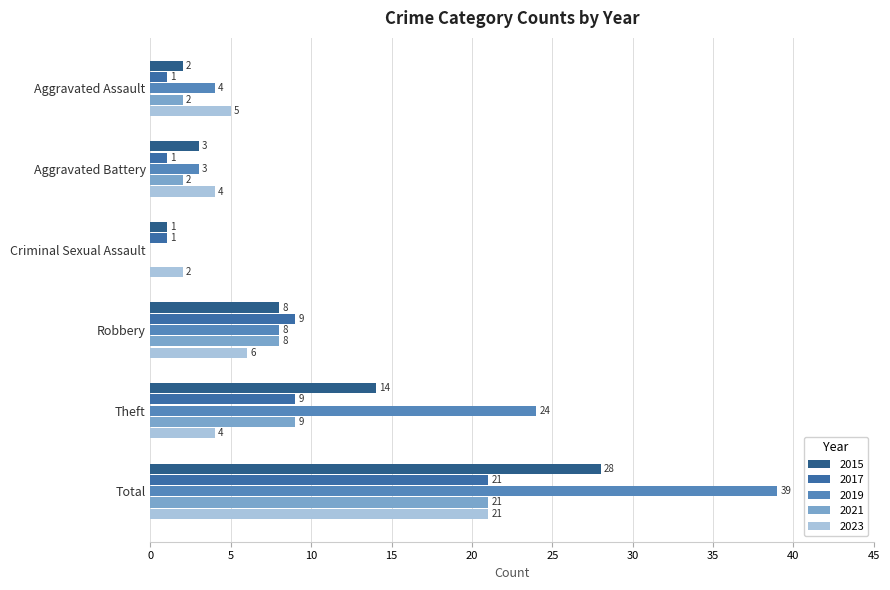

How many data points does each series have?

6